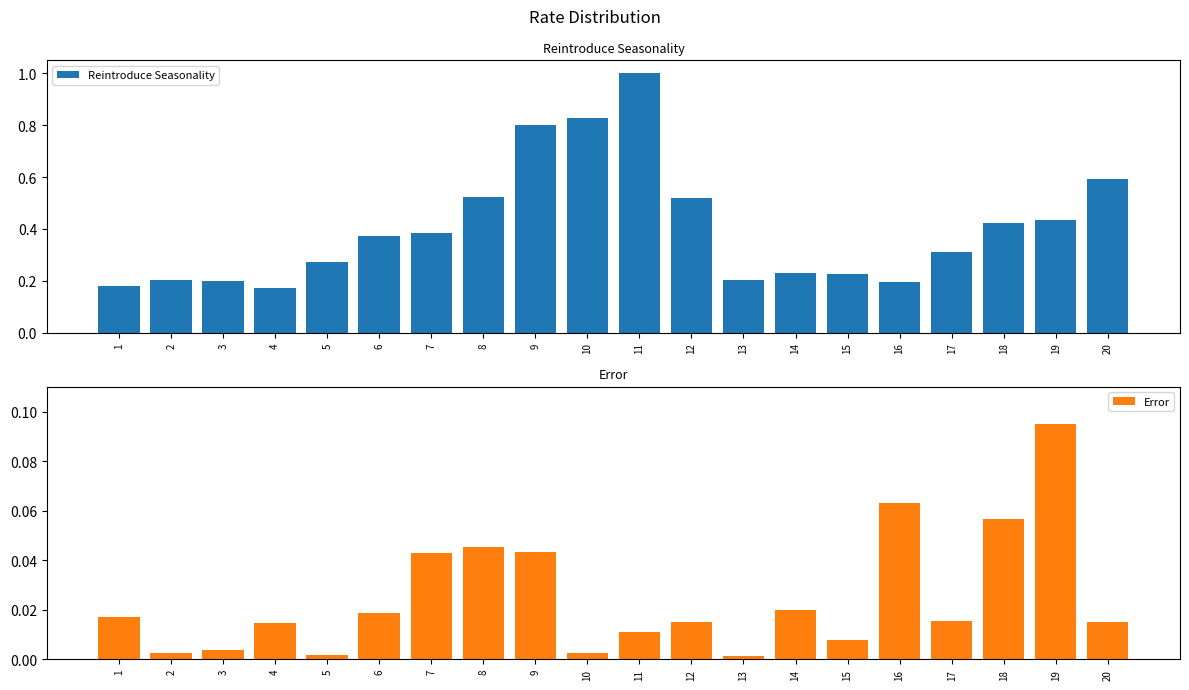

Which series has the largest total across all categories?

Reintroduce Seasonality